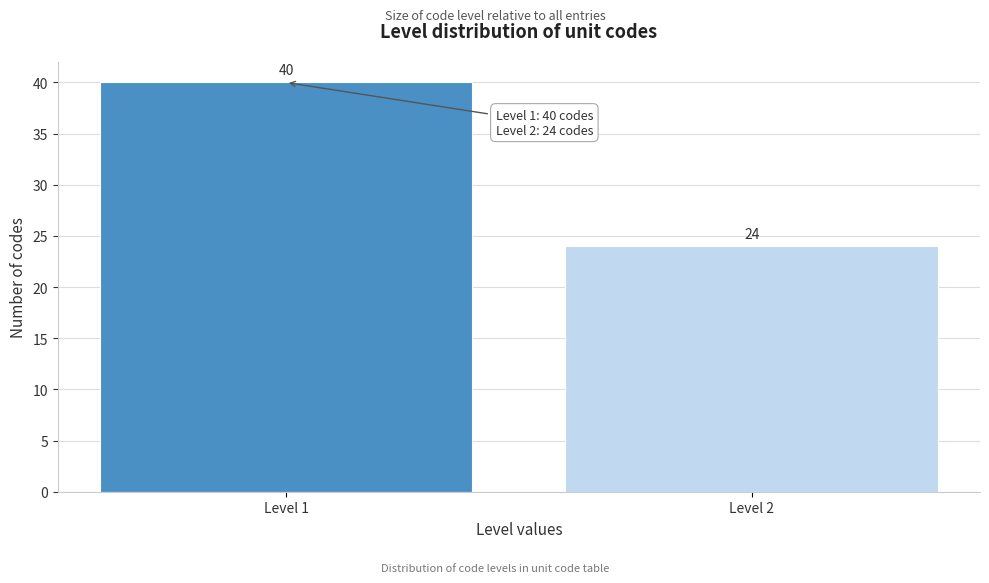

Reading left to right, transcribe all the data shown in this chart.

Level 1=40	Level 2=24